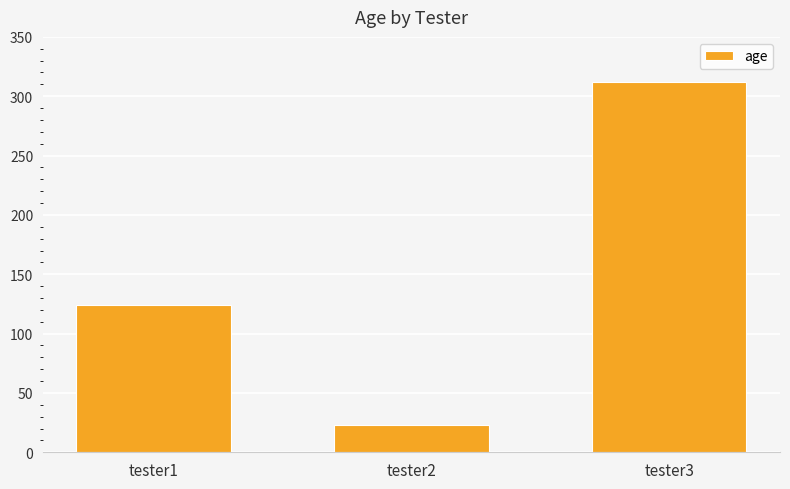

What is the value of the 2nd bar from the left?

23